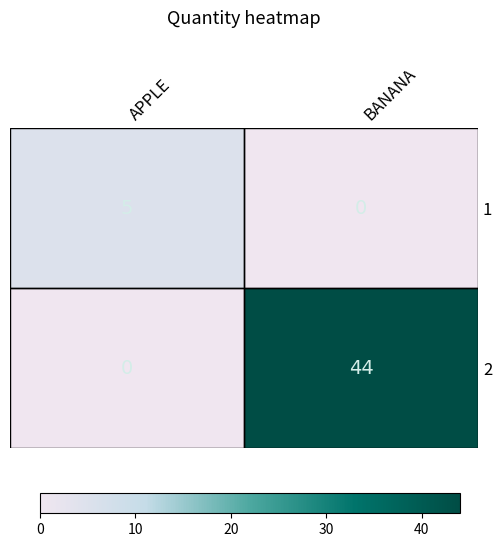

Between APPLE and BANANA, which series saw the biggest shift?

2